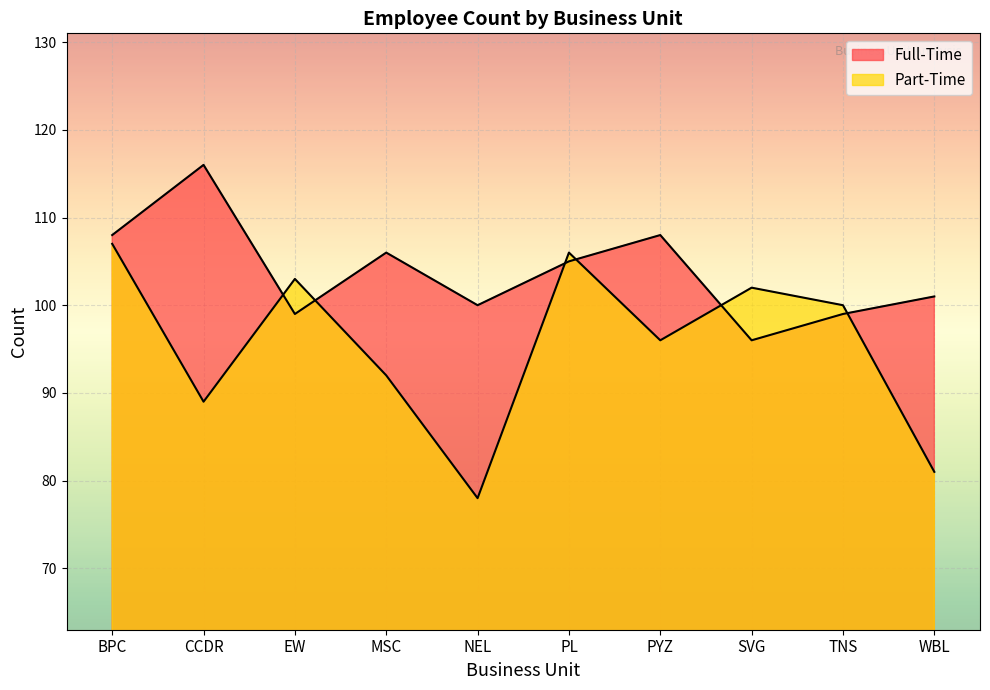

Rank the series by their maximum value, from lowest to highest.

Part-Time, Full-Time